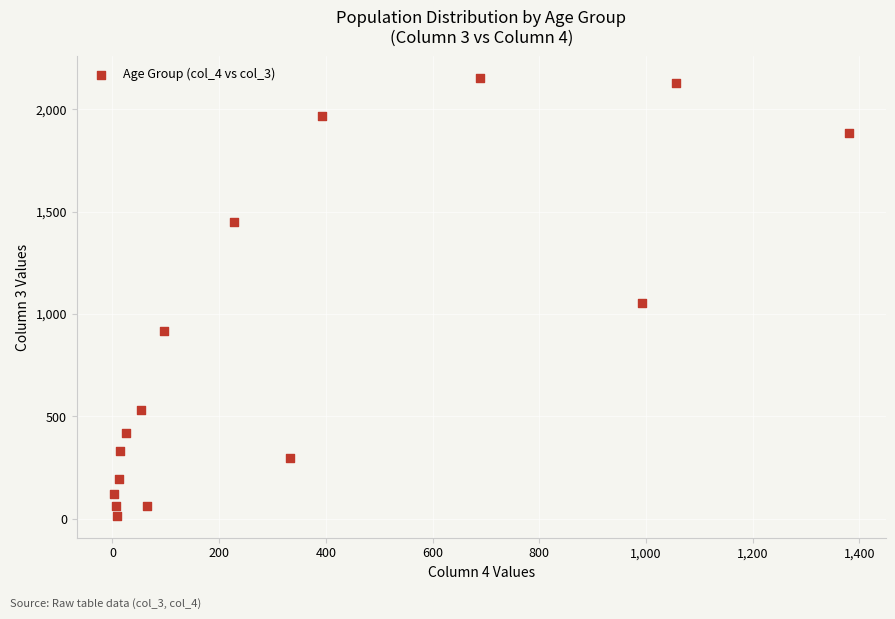

What is the range of Y values (max minus min)?

2136